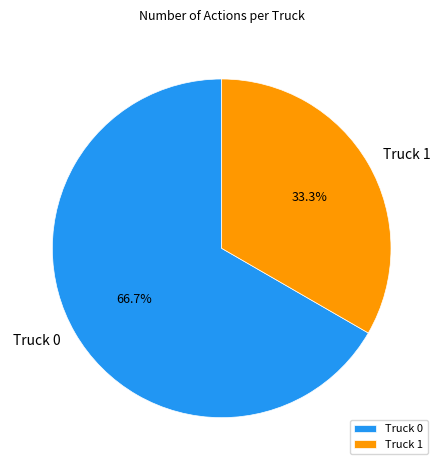

Count the number of slices in the pie.

2